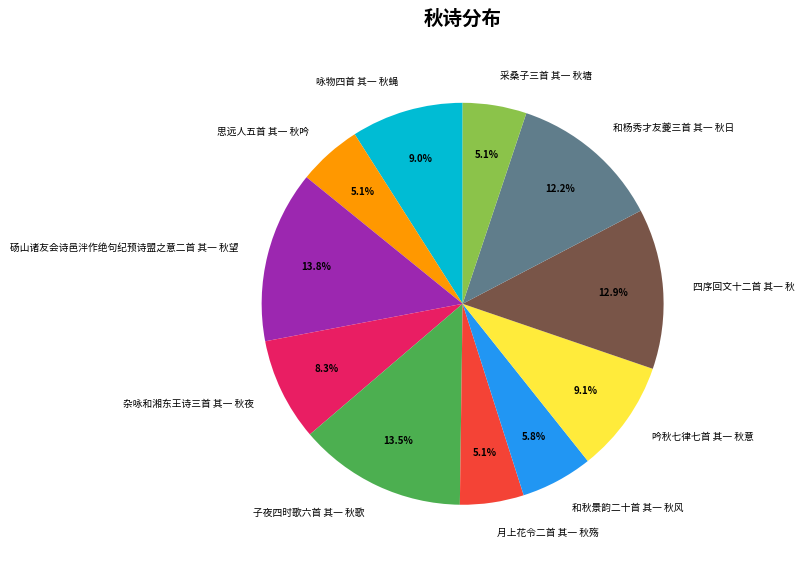

To the nearest percent, what is the average slice percentage?

9%